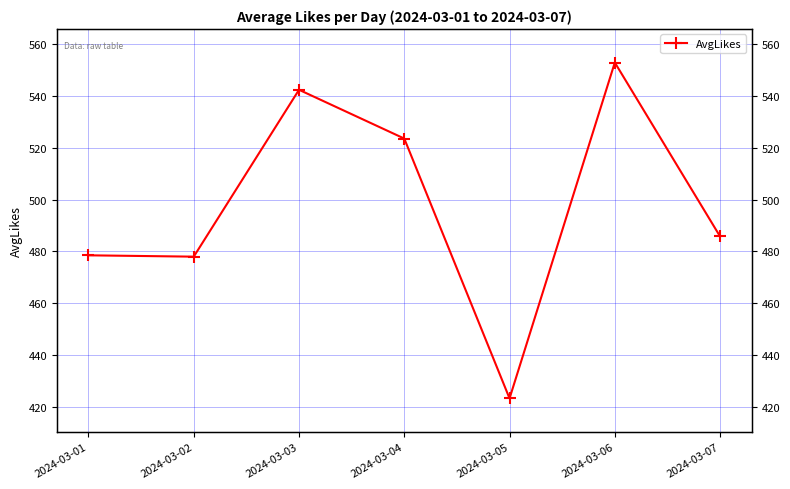

Reading right to left, extract all data points from this chart.

2024-03-07=485.8	2024-03-06=552.9	2024-03-05=423.3	2024-03-04=523.6	2024-03-03=542.4	2024-03-02=478.0	2024-03-01=478.5